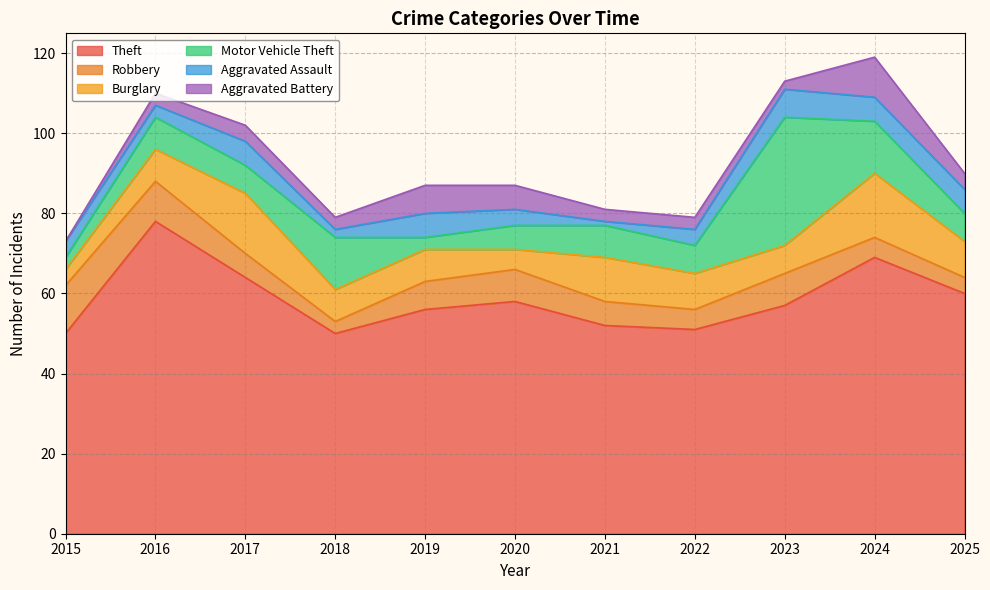

True or false: Aggravated Assault and Motor Vehicle Theft cross at least once.

True